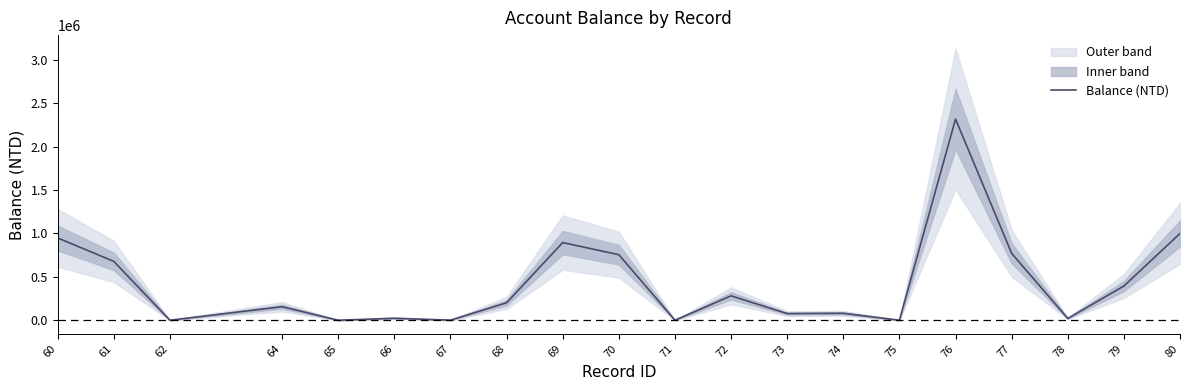

How many values exceed 201256?

9